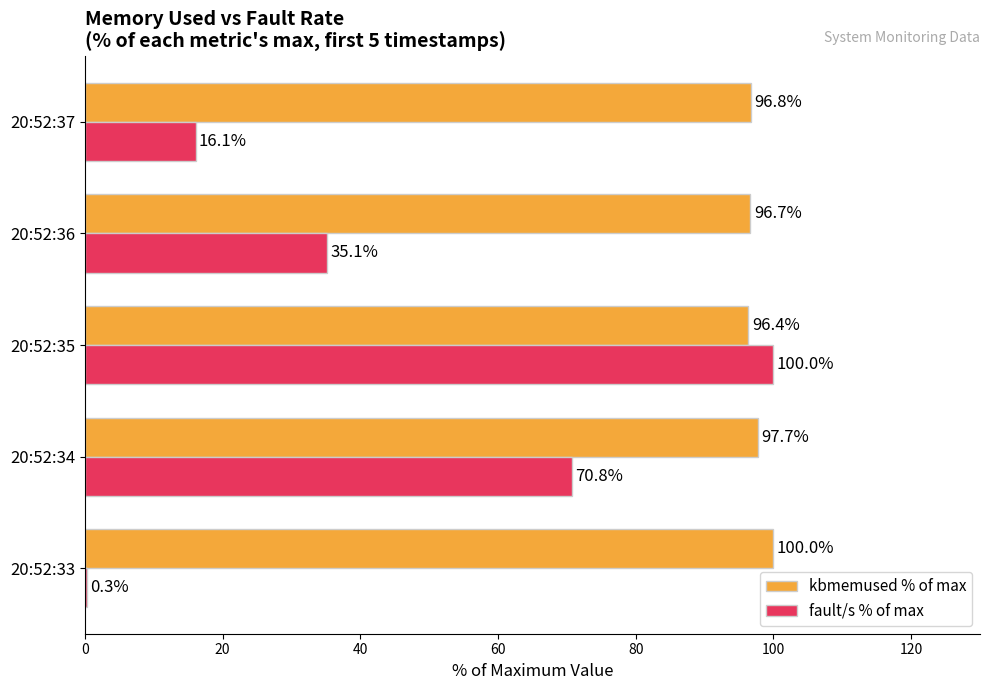

Which series changed the most between 20:52:34 and 20:52:35?

fault/s % of max